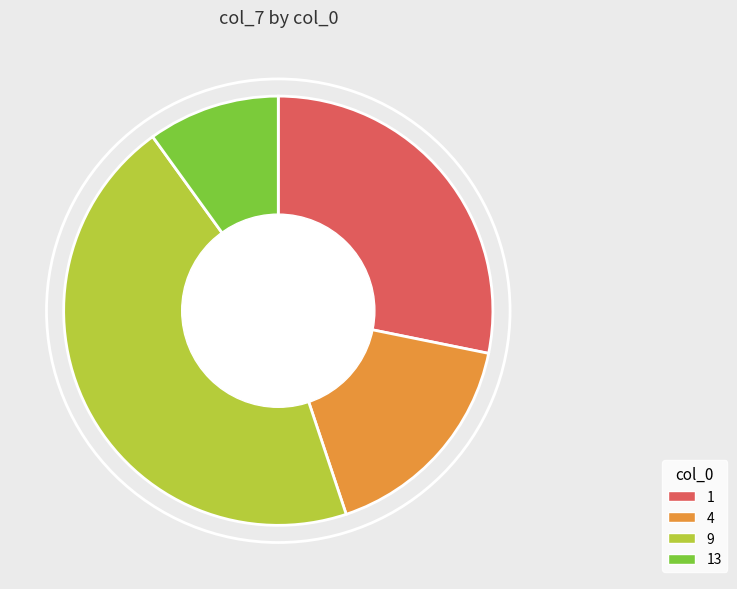

Does 13 account for over 50% of the chart?

No